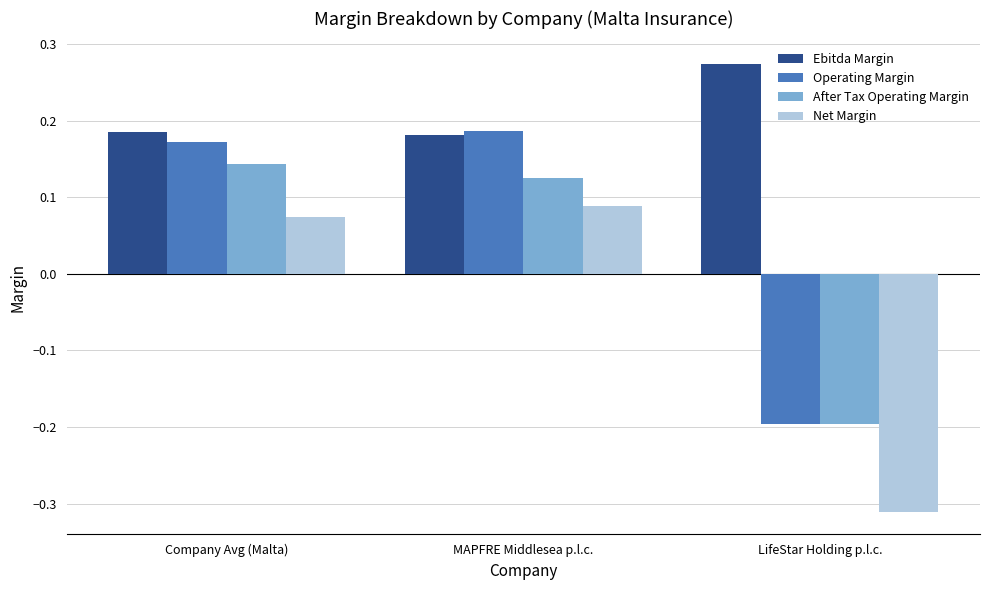

At which category does the chart reach its peak across all series?

LifeStar Holding p.l.c.